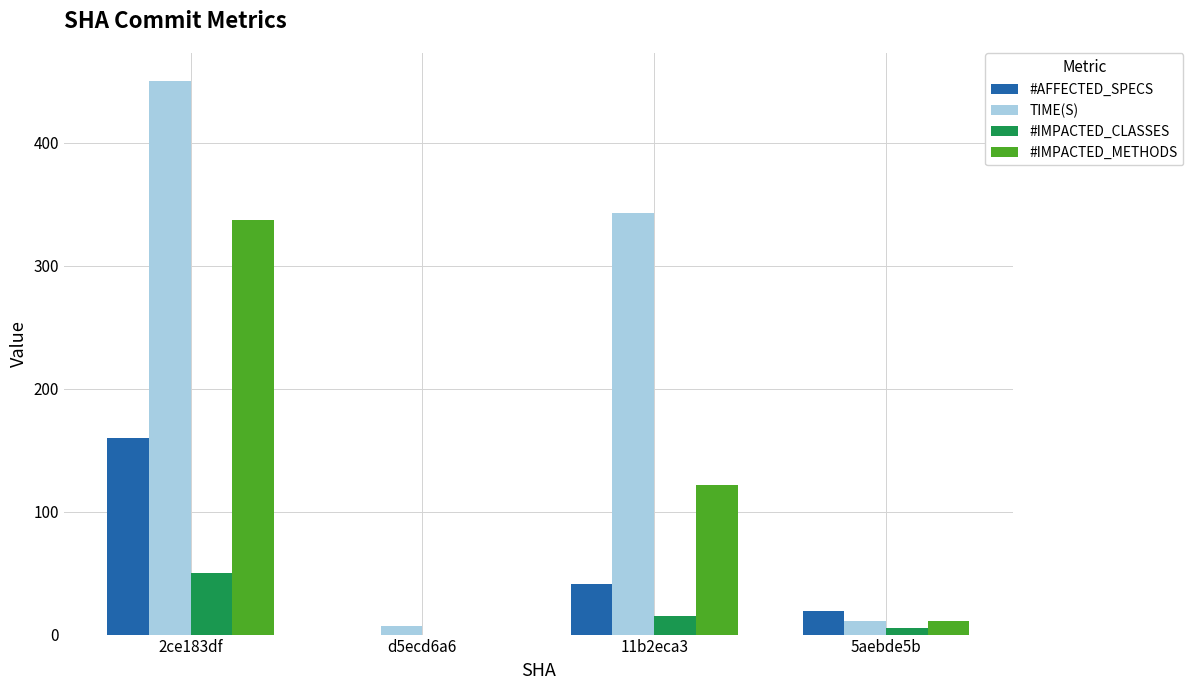

At which category is the sum across all series the highest?

2ce183df